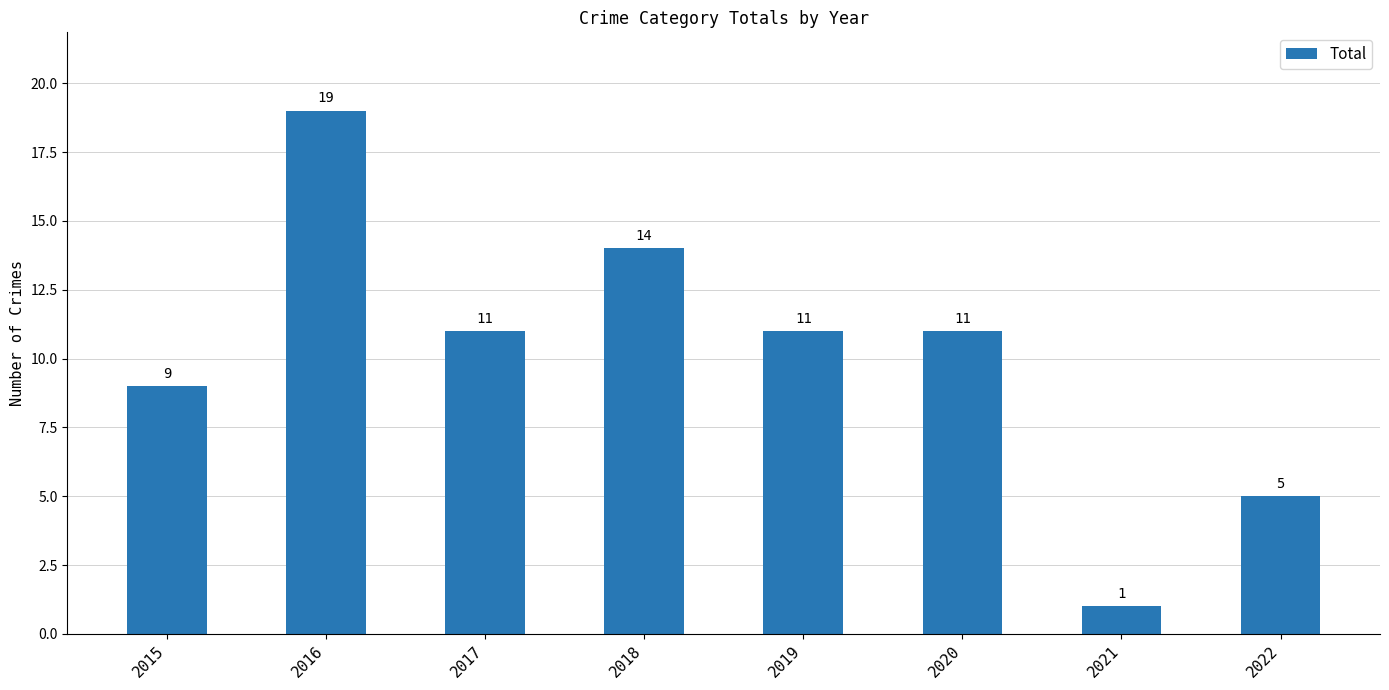

What is the difference between the maximum and minimum values?

18